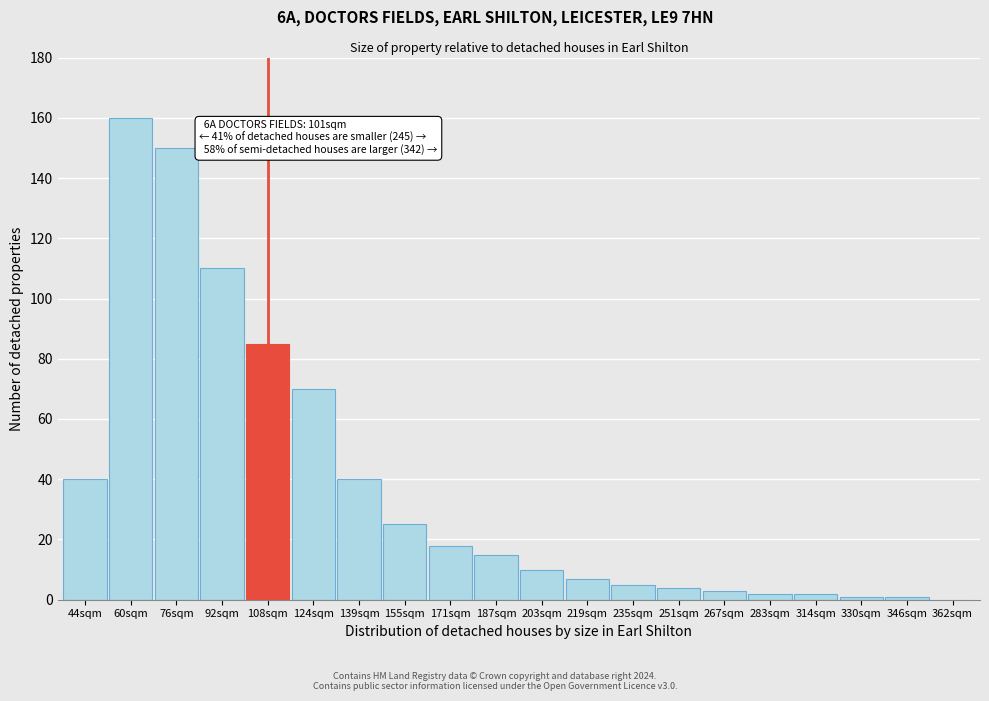

Reading right to left, extract all data points from this chart.

362sqm=0	346sqm=1	330sqm=1	314sqm=2	283sqm=2	267sqm=3	251sqm=4	235sqm=5	219sqm=7	203sqm=10	187sqm=15	171sqm=18	155sqm=25	139sqm=40	124sqm=70	108sqm=85	92sqm=110	76sqm=150	60sqm=160	44sqm=40